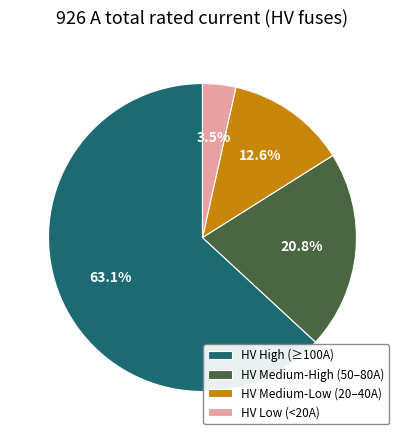

Which has a higher value, HV Low (<20A) or HV High (≥100A)?

HV High (≥100A)